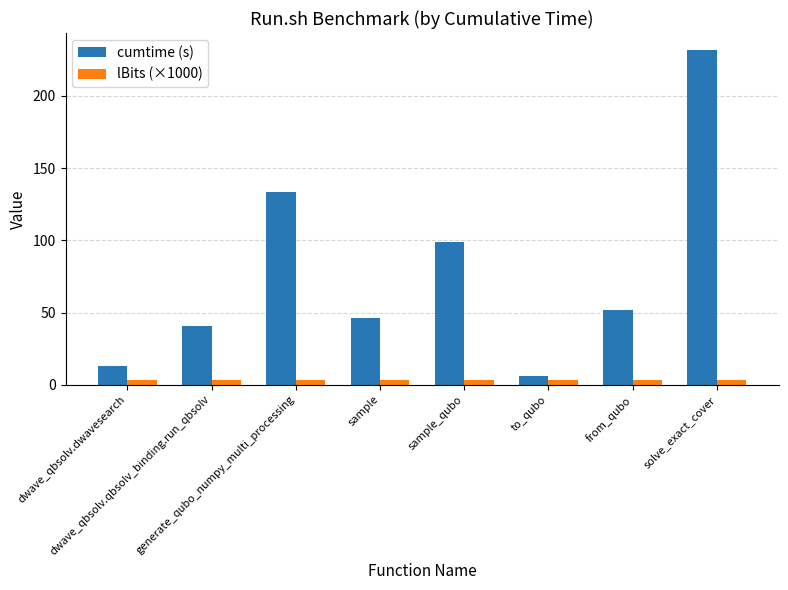

Rank the categories by cumtime (s) value from lowest to highest.

to_qubo, dwave_qbsolv.dwavesearch, dwave_qbsolv.qbsolv_binding.run_qbsolv, sample, from_qubo, sample_qubo, generate_qubo_numpy_multi_processing, solve_exact_cover